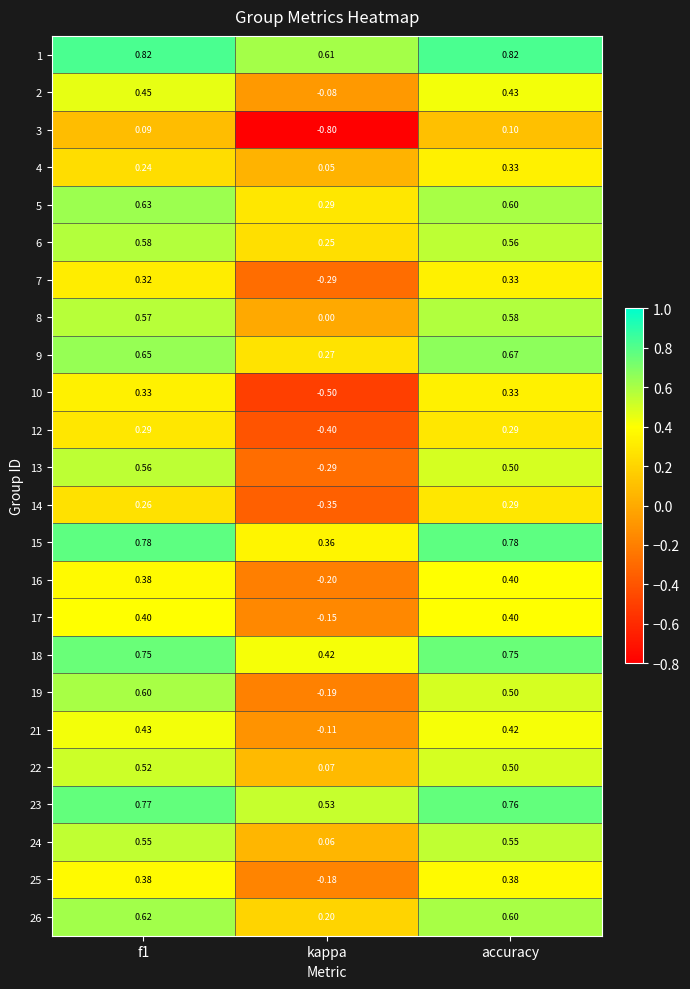

At which label is 6 closest to 0?

kappa